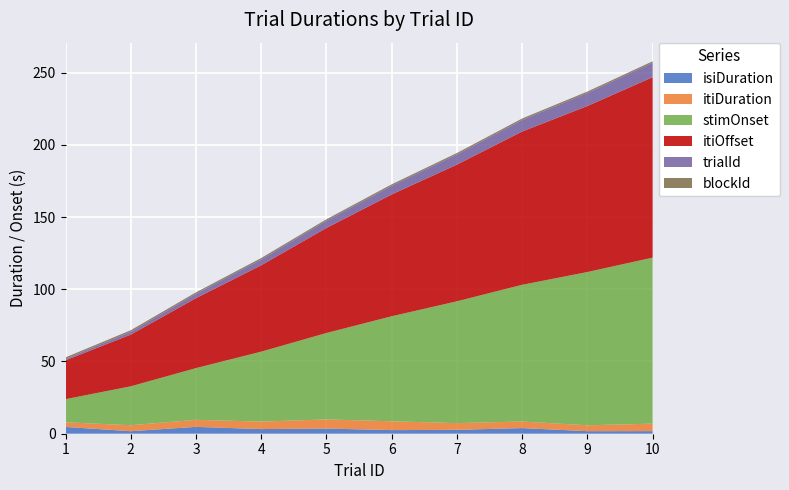

Reading left to right, list all the values displayed in this chart.

isiDuration: 1=4.7	2=1.7	3=4.7	4=3.2	5=3.6	6=2.5	7=2.7	8=3.9	9=1.8	10=1.8
itiDuration: 1=3.2	2=4.1	3=4.9	4=5.2	5=6.3	6=6.1	7=4.7	8=4.5	9=4.1	10=5.2
stimOnset: 1=16.0	2=26.9	3=35.8	4=48.4	5=59.8	6=72.7	7=84.3	8=94.7	9=106.1	10=114.9
itiOffset: 1=26.9	2=35.8	3=48.4	4=59.8	5=72.7	6=84.3	7=94.7	8=106.1	9=114.9	10=124.9
trialId: 1=1.0	2=2.0	3=3.0	4=4.0	5=5.0	6=6.0	7=7.0	8=8.0	9=9.0	10=10.0
blockId: 1=1.0	2=1.0	3=1.0	4=1.0	5=1.0	6=1.0	7=1.0	8=1.0	9=1.0	10=1.0